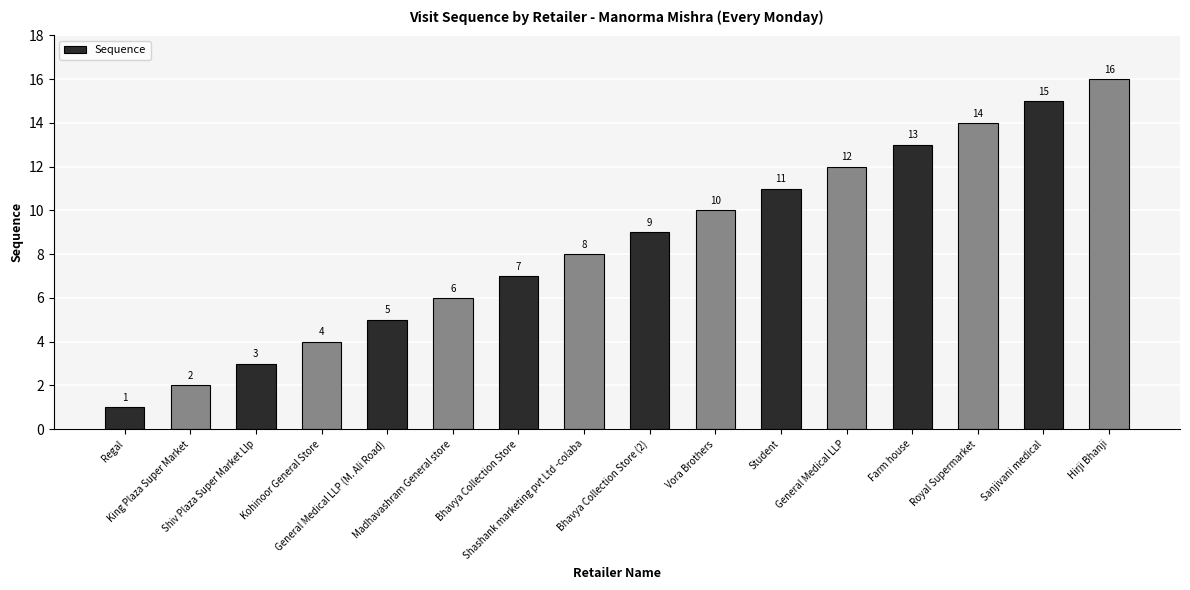

What is the value of the 1st bar from the left?

1